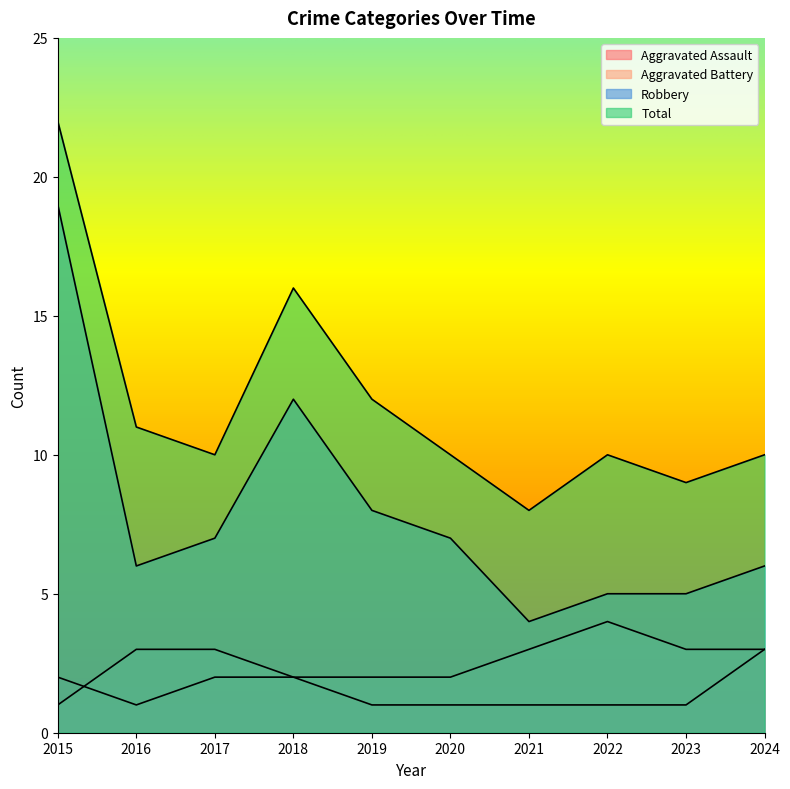

Rank the categories by Total value from highest to lowest.

2015, 2018, 2019, 2016, 2017, 2020, 2022, 2024, 2023, 2021